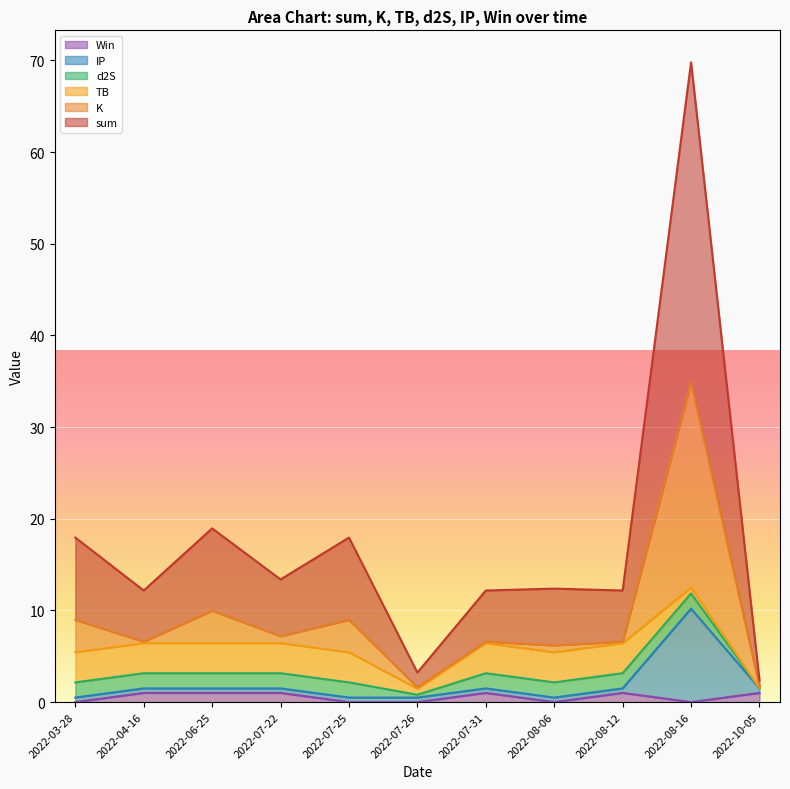

True or false: sum and Win cross at least once.

False